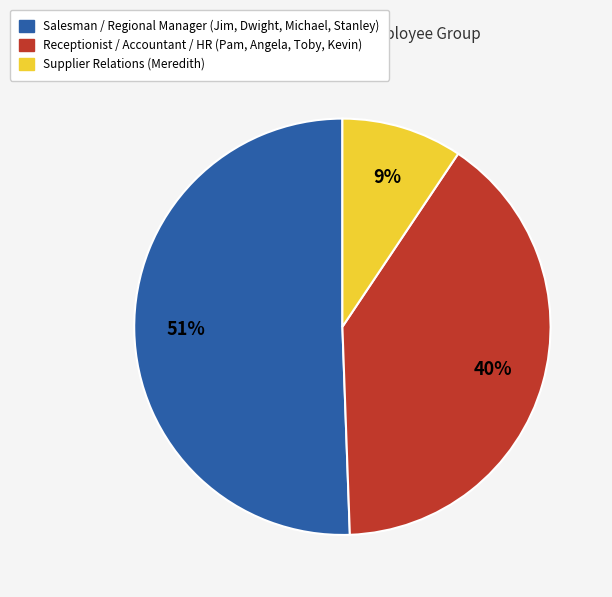

Is there a majority slice in this chart?

Yes